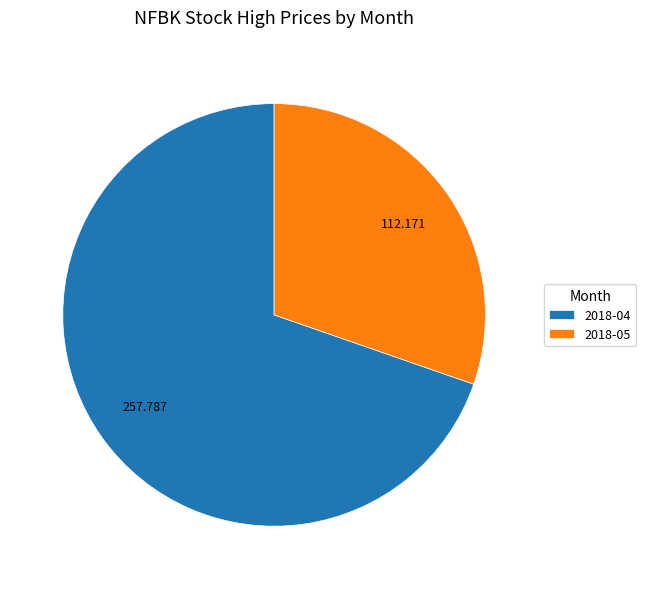

Does 2018-05 represent more than half of the total?

No